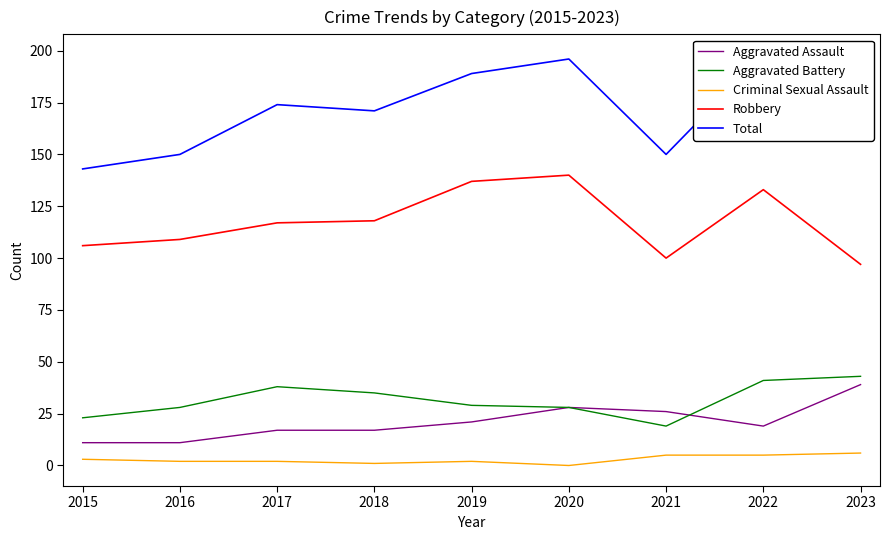

What is the difference between the highest and lowest values at 2016?

148